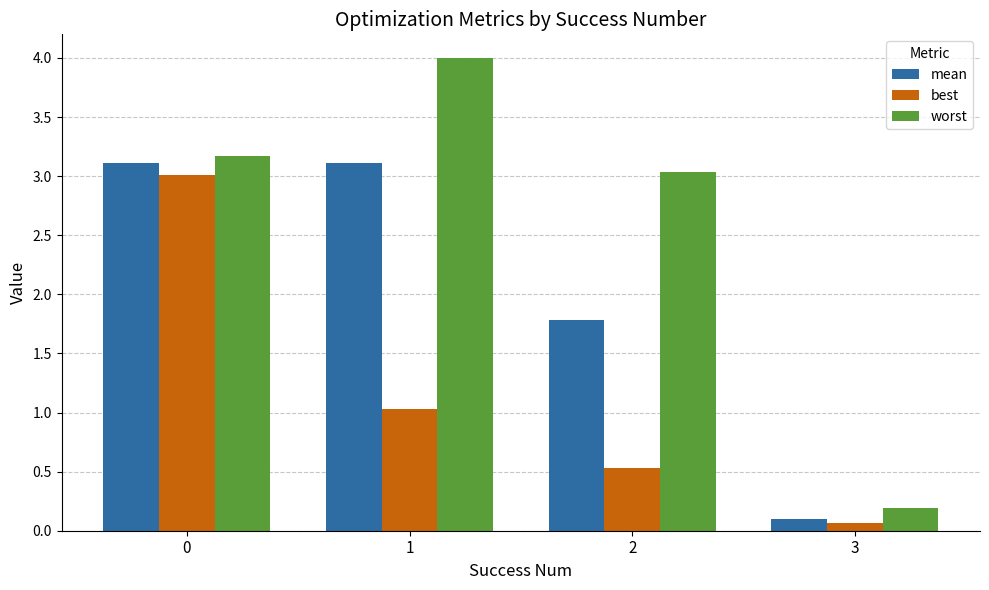

What is the sum of the best values at 3 and 1?

1.1